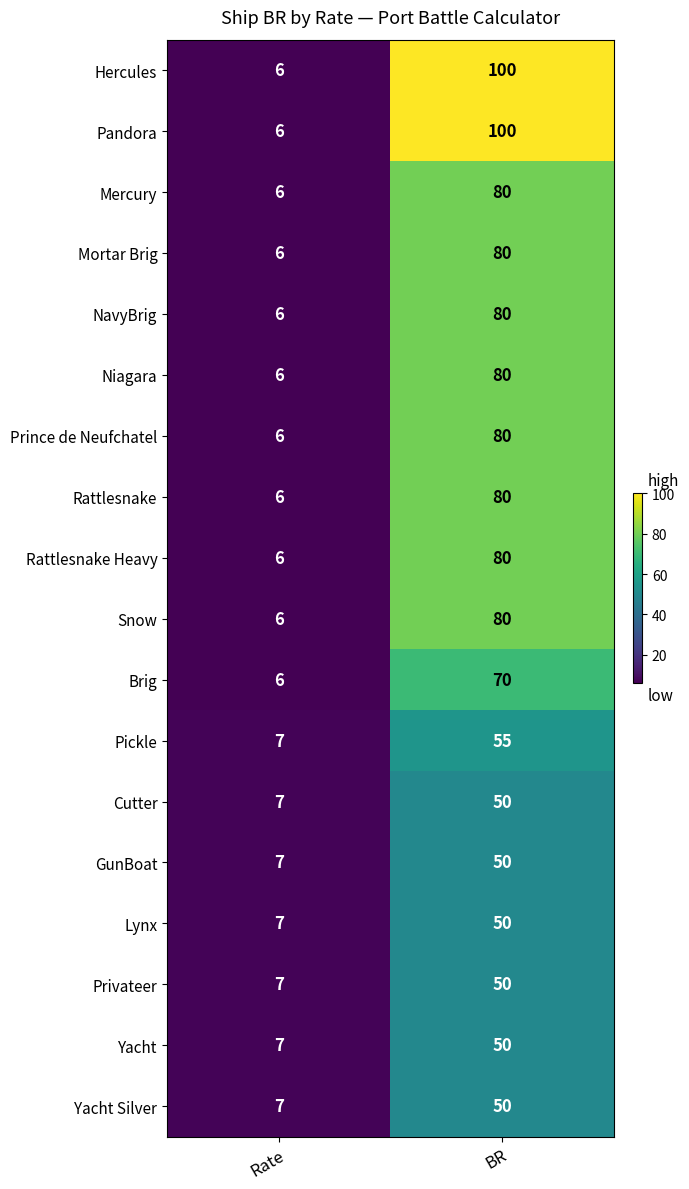

Rank the categories by Snow value from lowest to highest.

Rate, BR